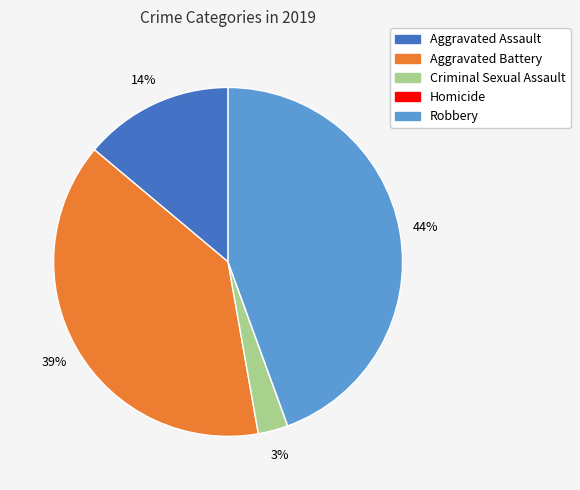

Approximately how many times larger is the value at Aggravated Battery compared to Robbery?

0.9